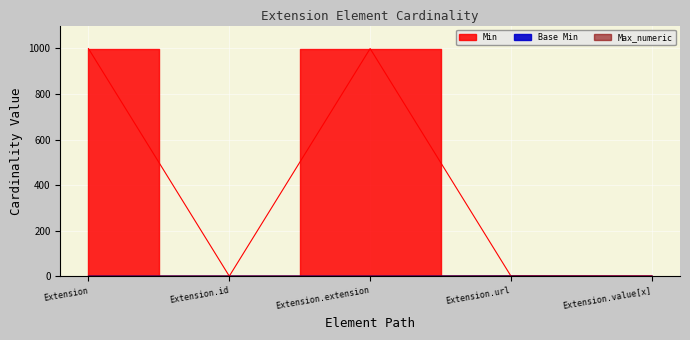

How many categories are shown in the chart?

5